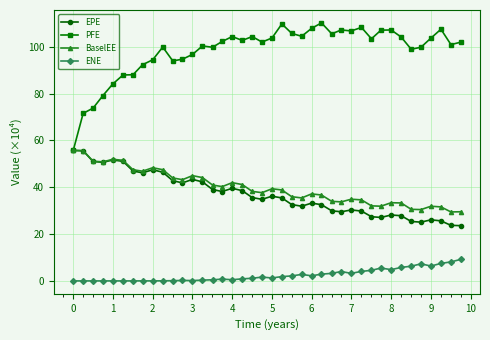

What is the value of the EPE point at the 3rd from the left?

51.0